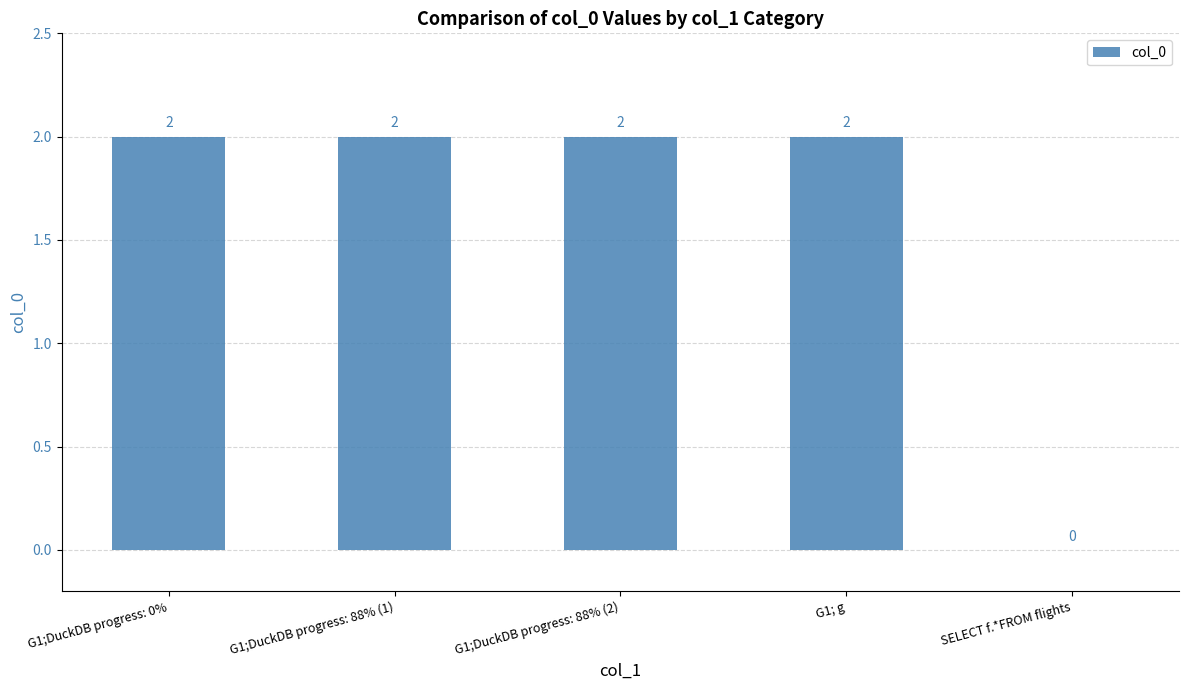

Reading right to left, what are all the values shown in this chart?

0	2	2	2	2